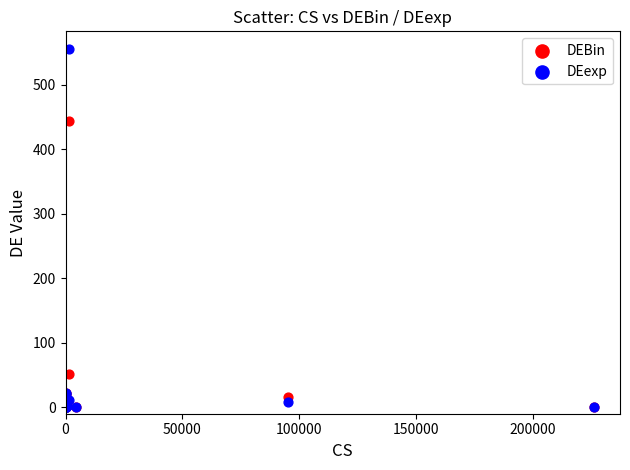

In the DEBin series, what Y value is closest to 222?

52.0